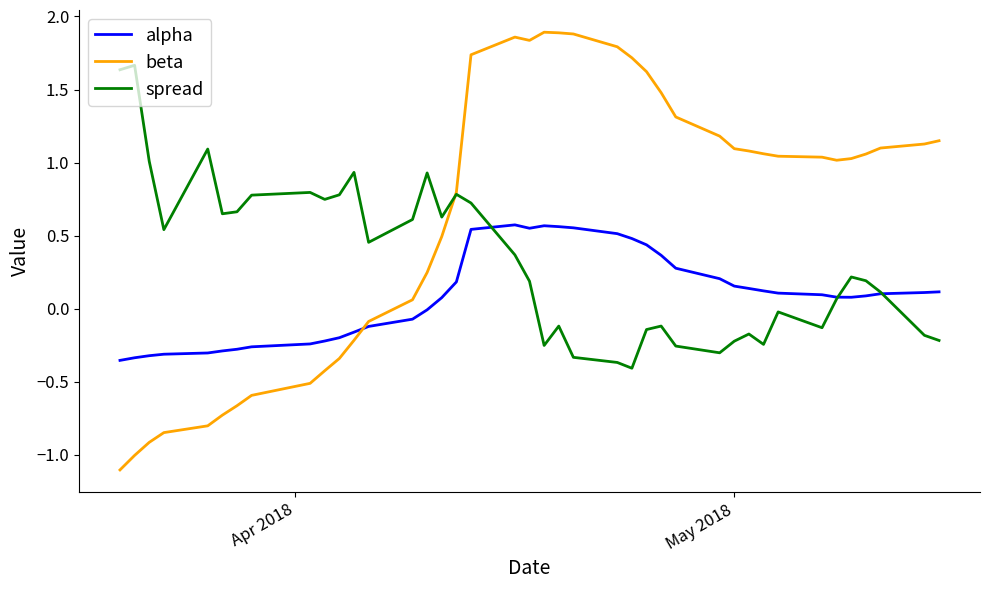

Which series has the largest range (max minus min)?

beta